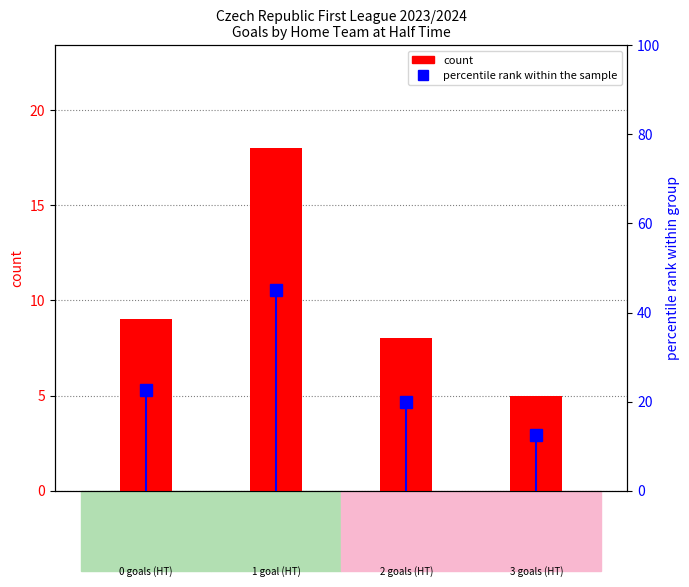

What is the lowest value of the count series?

5.0